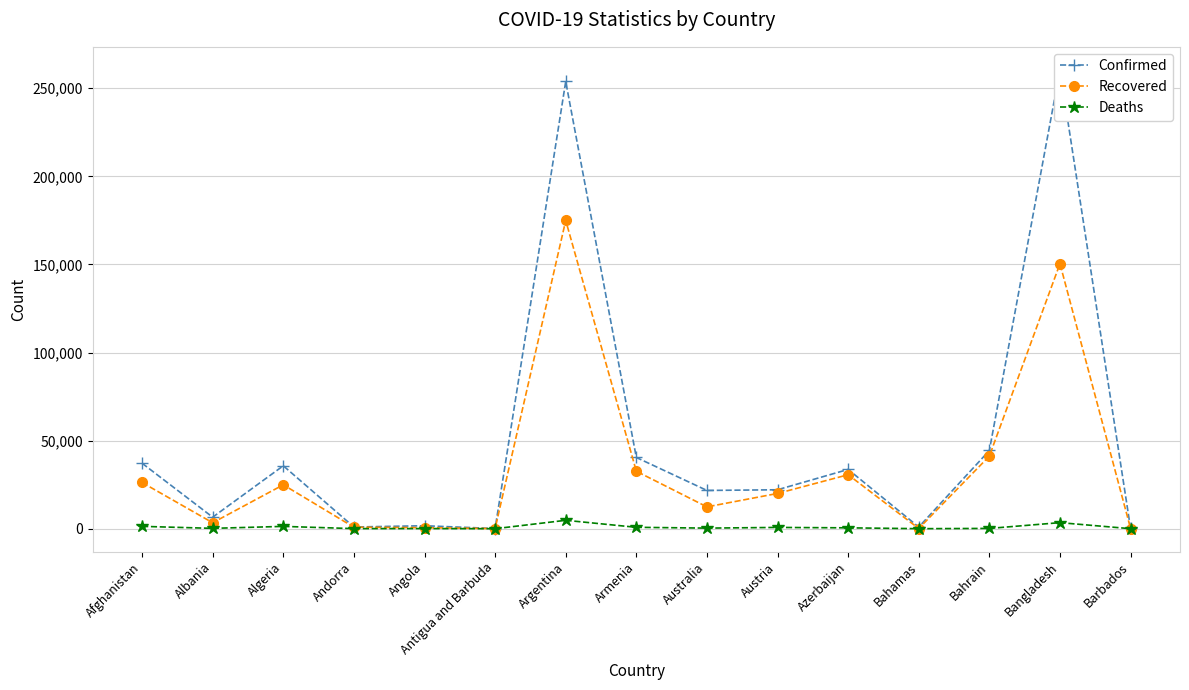

At how many categories does at least one series exceed 6360?

10